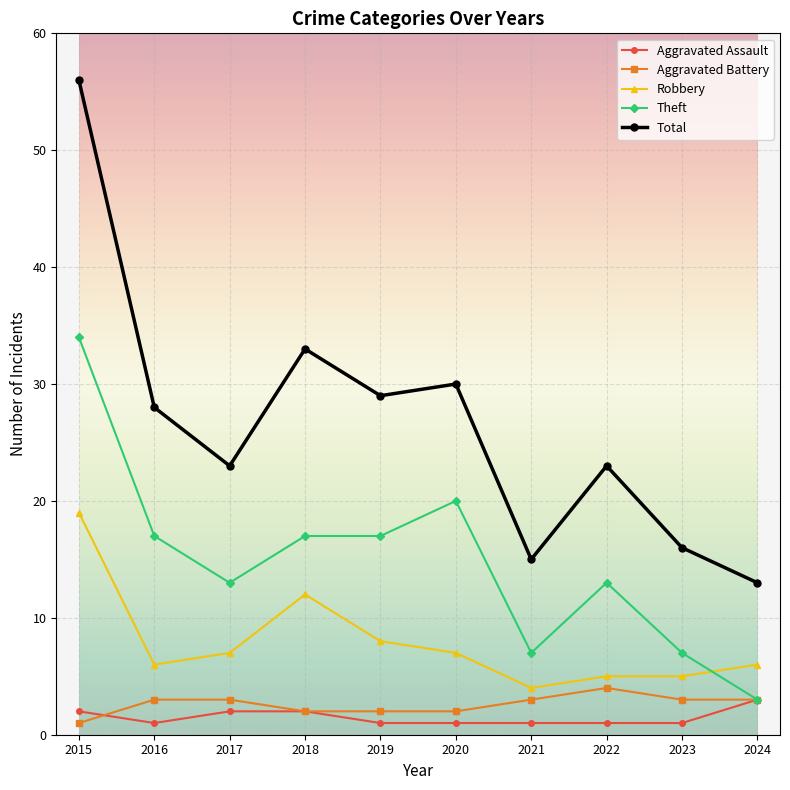

Reading left to right, extract all data points from this chart.

Aggravated Assault: 2	1	2	2	1	1	1	1	1	3
Aggravated Battery: 1	3	3	2	2	2	3	4	3	3
Robbery: 19	6	7	12	8	7	4	5	5	6
Theft: 34	17	13	17	17	20	7	13	7	3
Total: 56	28	23	33	29	30	15	23	16	13